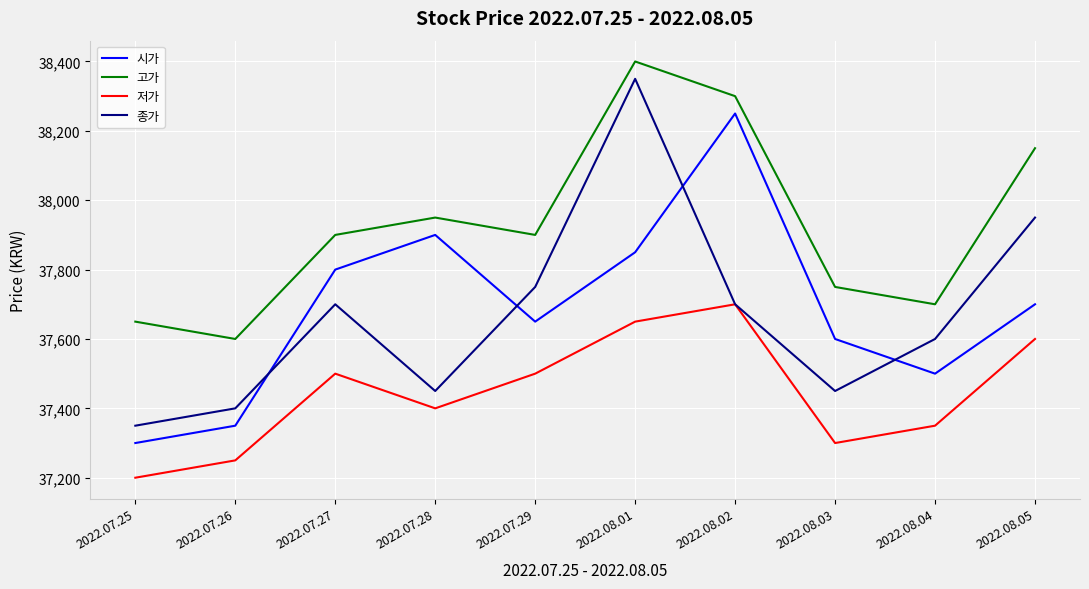

Which series has the widest spread of values?

종가